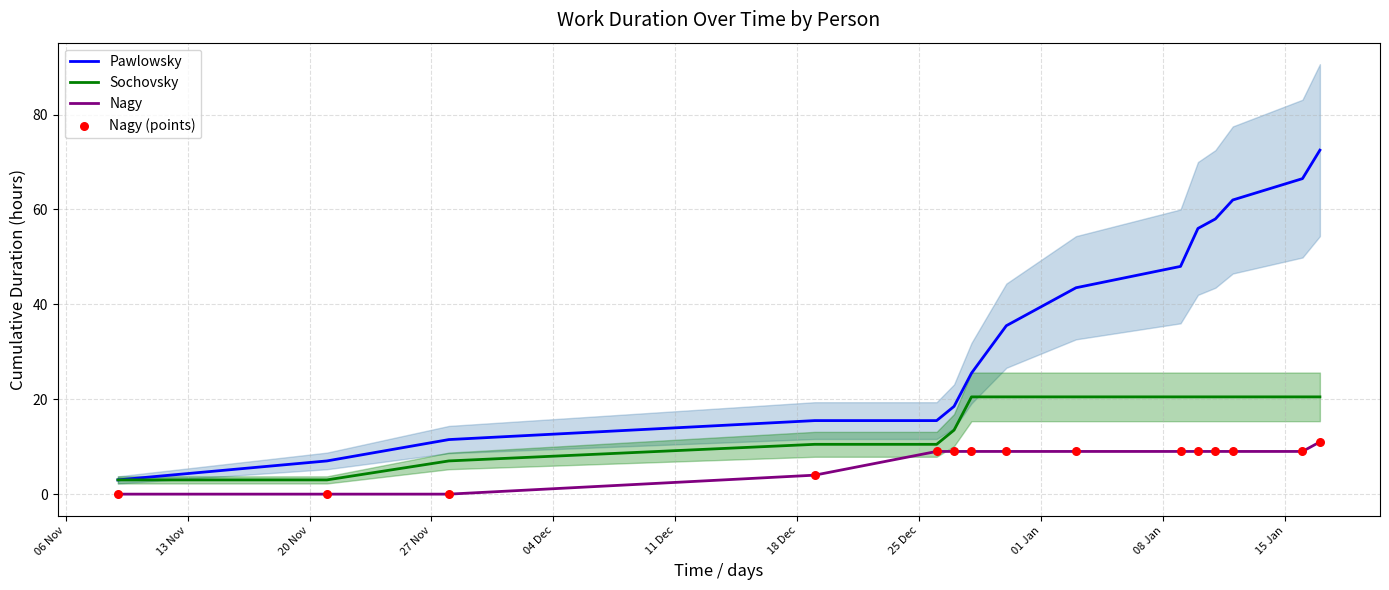

Which series has the largest total across all categories?

Pawlowsky